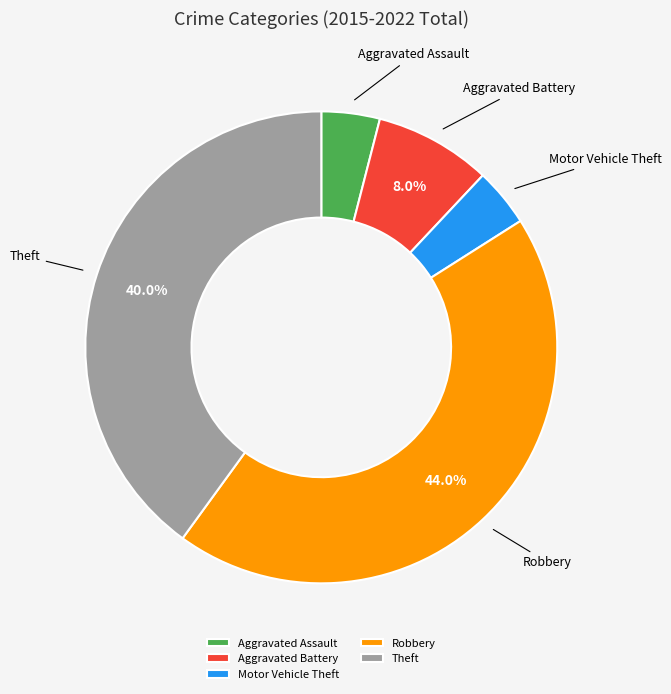

Does Aggravated Battery represent more than half of the total?

No